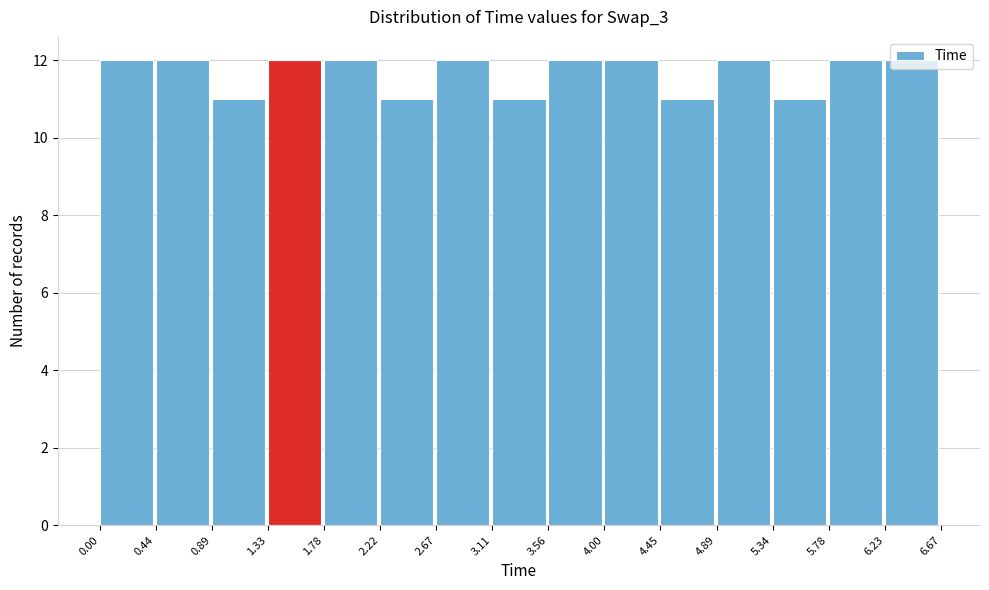

Reading left to right, list every bar in this chart as the range it spans on the x-axis followed by its height. The values are not printed on the chart, so give them approximately, as read against the axis.

0.00 to 0.44: 12
0.44 to 0.89: 12
0.89 to 1.33: 11
1.33 to 1.78: 12
1.78 to 2.22: 12
2.22 to 2.67: 11
2.67 to 3.11: 12
3.11 to 3.56: 11
3.56 to 4.00: 12
4.00 to 4.45: 12
4.45 to 4.89: 11
4.89 to 5.34: 12
5.34 to 5.78: 11
5.78 to 6.23: 12
6.23 to 6.67: 12